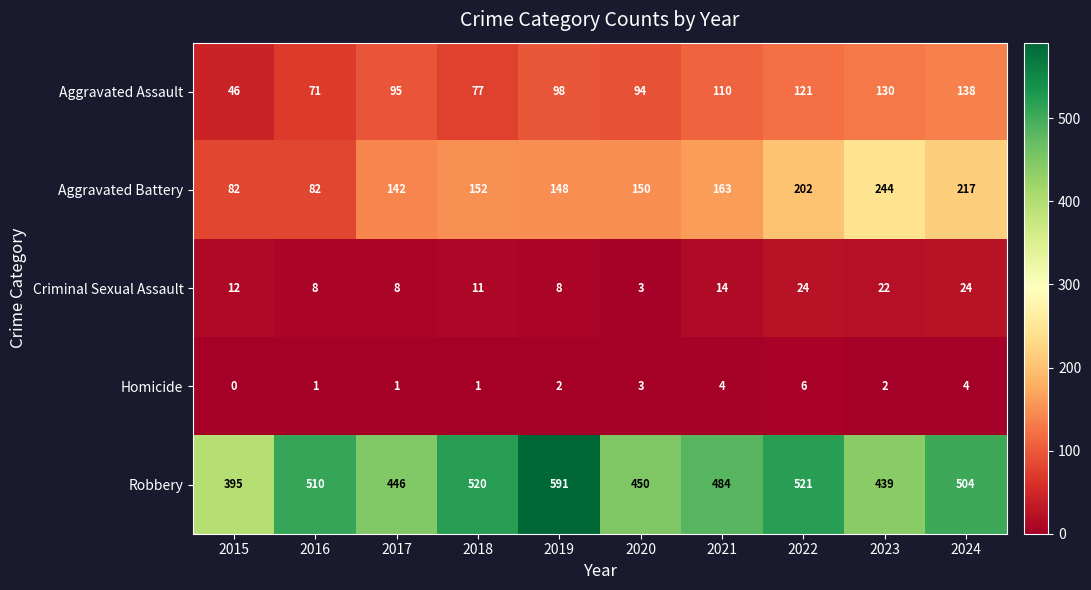

What is the total value across all series at 2017?

692